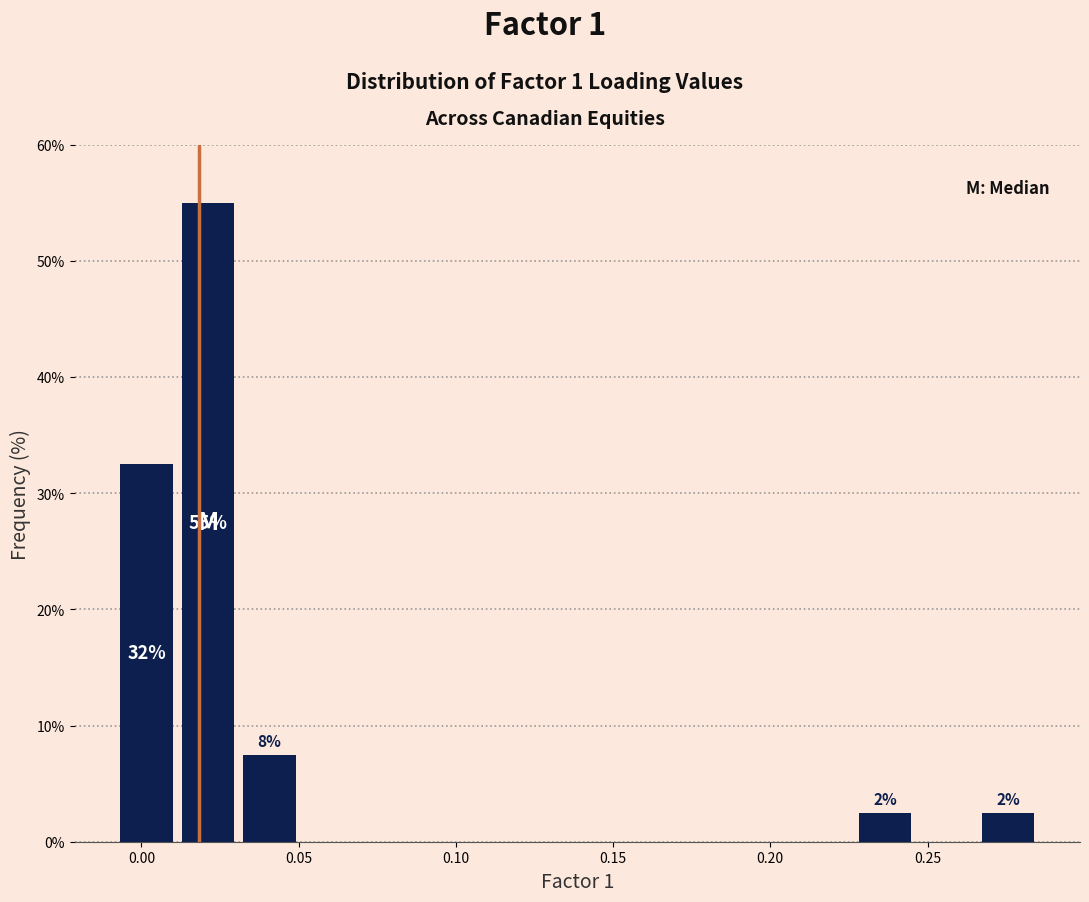

Read against the x-axis, roughly where is the centre of the tallest bar?

0.020